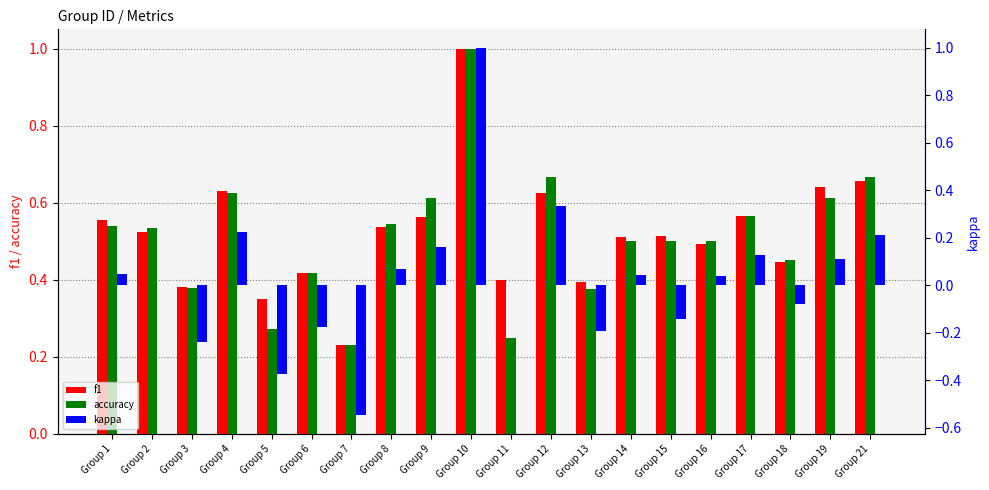

What is the total value across all series at Group 8?

1.2